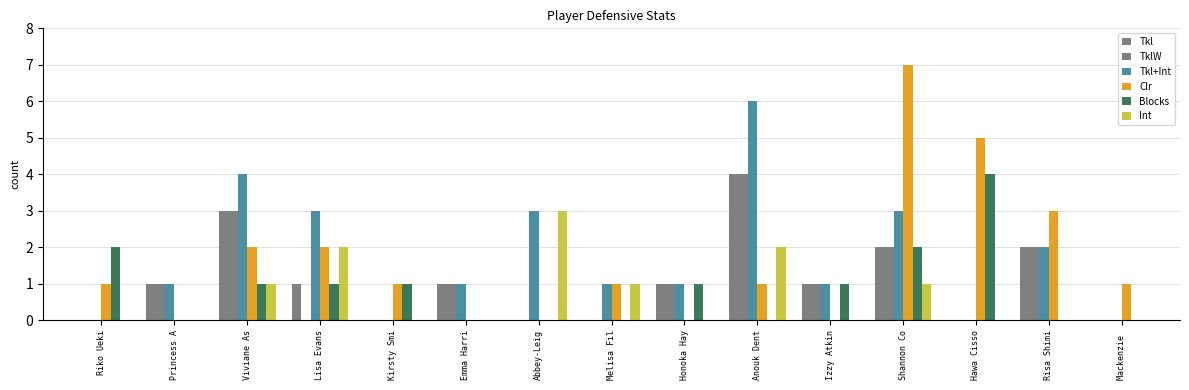

The Blocks series shows 1 at Lisa Evans. True or false?

True